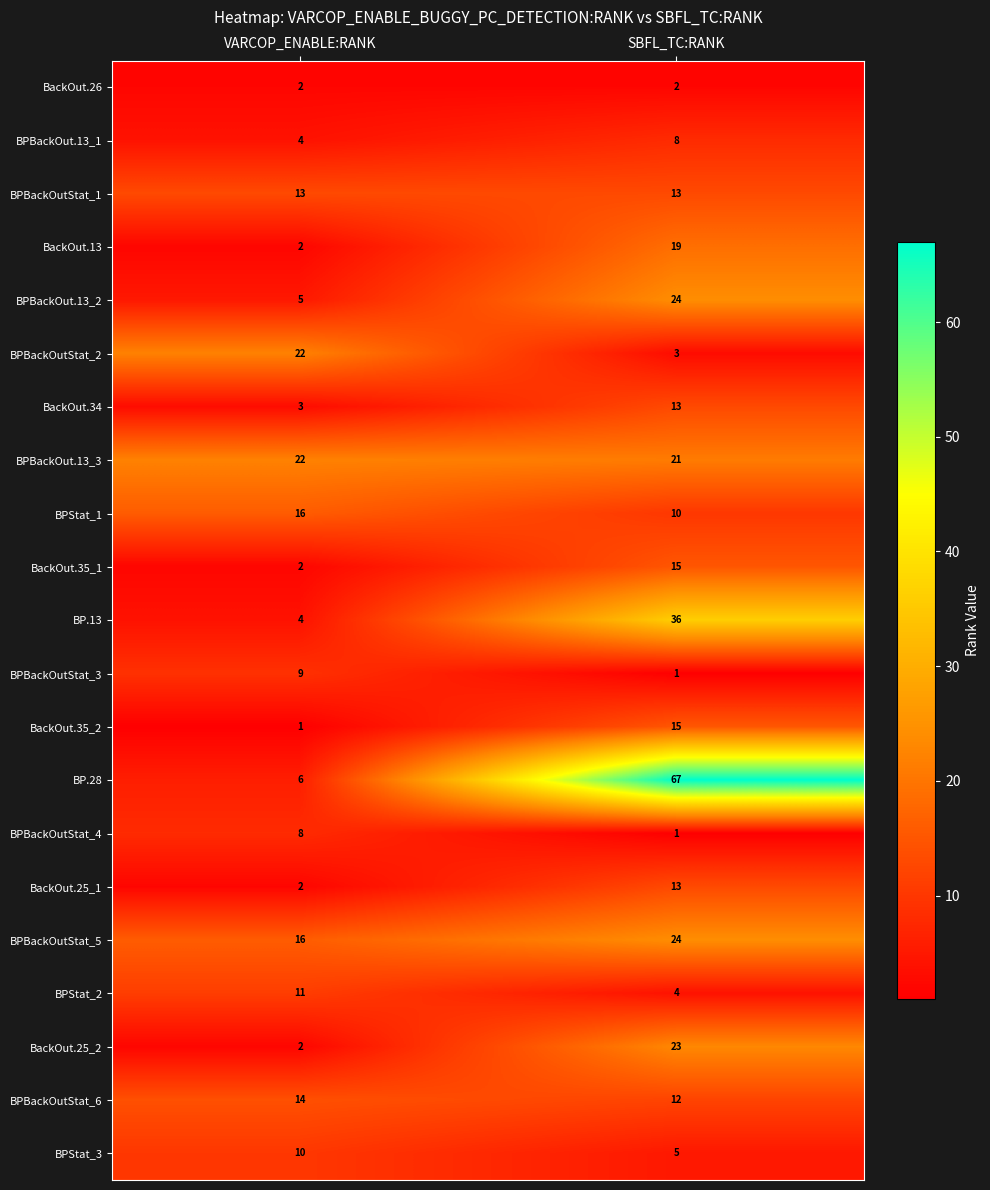

Which series has the largest range (max minus min)?

BP.28